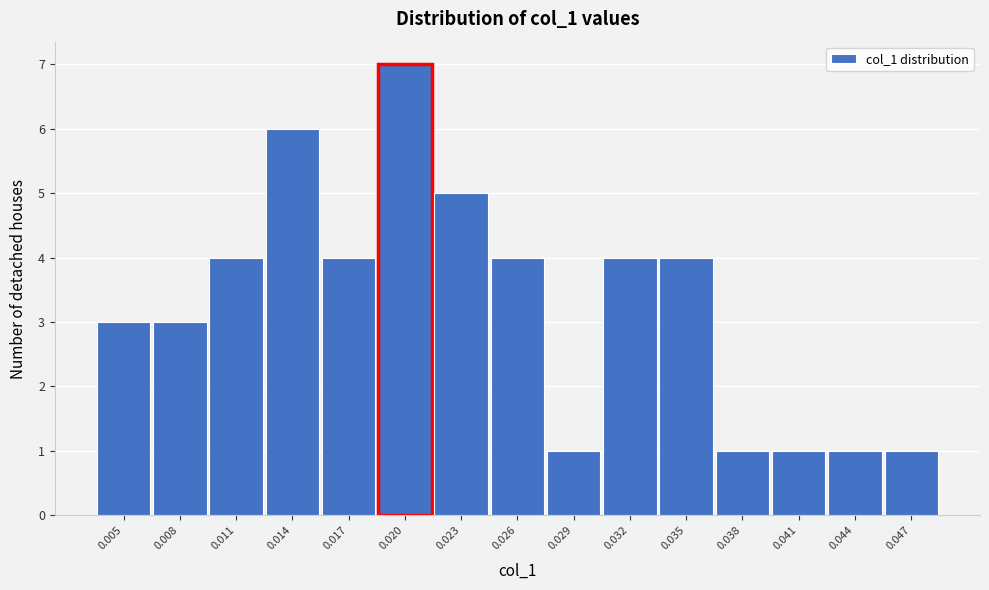

Reading right to left, transcribe all the data shown in this chart.

1	1	1	1	4	4	1	4	5	7	4	6	4	3	3